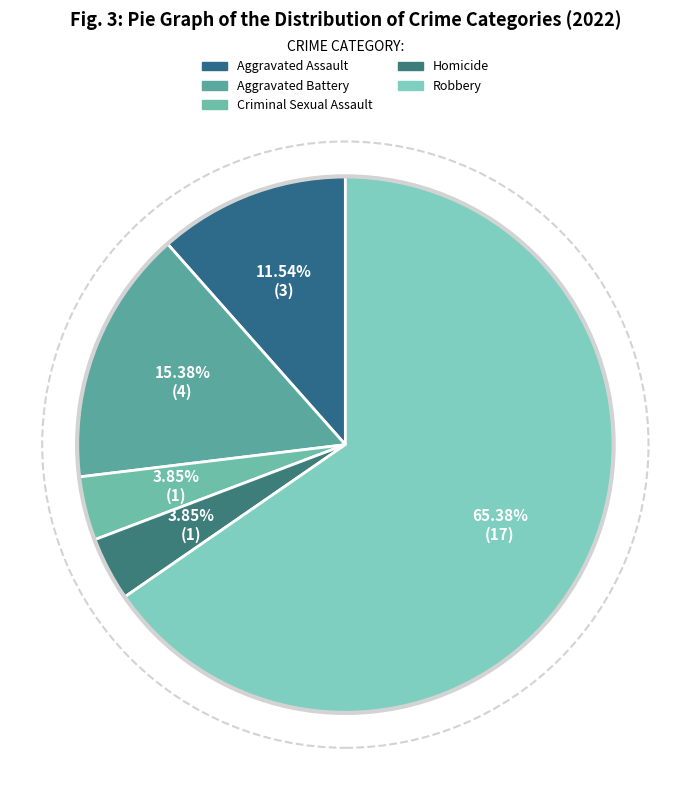

Count the number of slices in the pie.

5